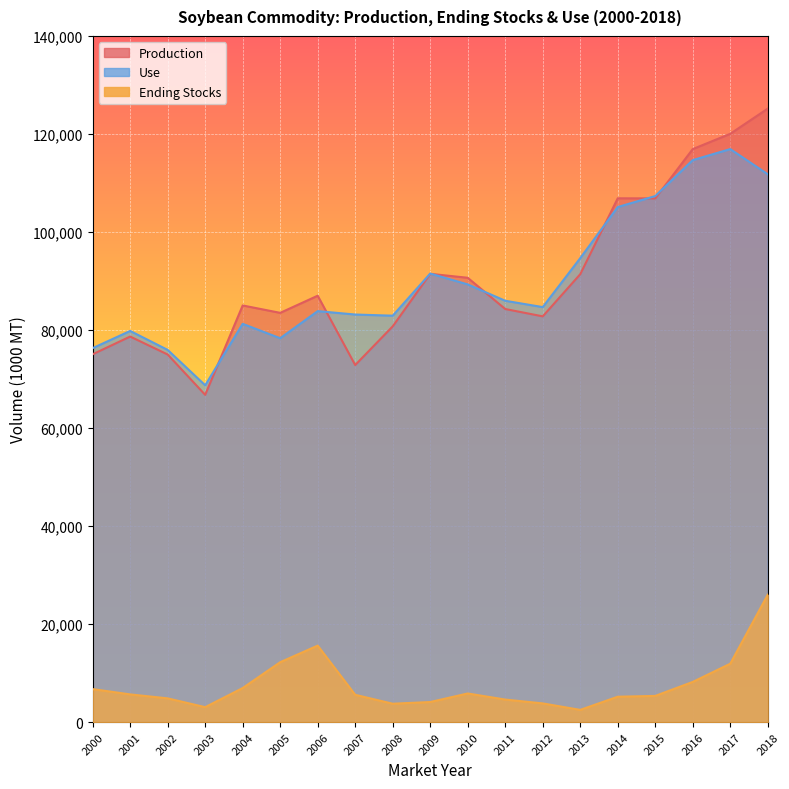

Reading left to right, transcribe all the data shown in this chart.

Production: 2000=75055	2001=78672	2002=75010	2003=66783	2004=85016	2005=83507	2006=87001	2007=72859	2008=80749	2009=91470	2010=90663	2011=84291	2012=82791	2013=91389	2014=106878	2015=106857	2016=116920	2017=120039	2018=125179
Ending Stocks: 2000=6743	2001=5663	2002=4853	2003=3059	2004=6960	2005=12229	2006=15617	2007=5580	2008=3761	2009=4106	2010=5852	2011=4610	2012=3825	2013=2504	2014=5188	2015=5354	2016=8208	2017=11923	2018=25995
Use: 2000=76306	2001=79815	2002=75947	2003=68728	2004=81267	2005=78330	2006=83859	2007=83165	2008=82929	2009=91522	2010=89310	2011=85972	2012=84679	2013=94663	2014=105098	2015=107332	2016=114672	2017=116918	2018=111787